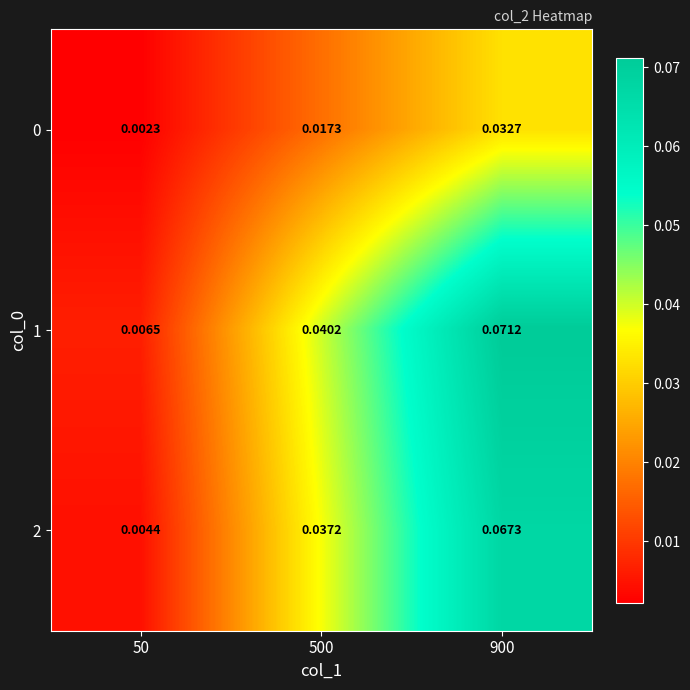

Is the value of 0 at 900 greater than the value of 2 at 50?

Yes